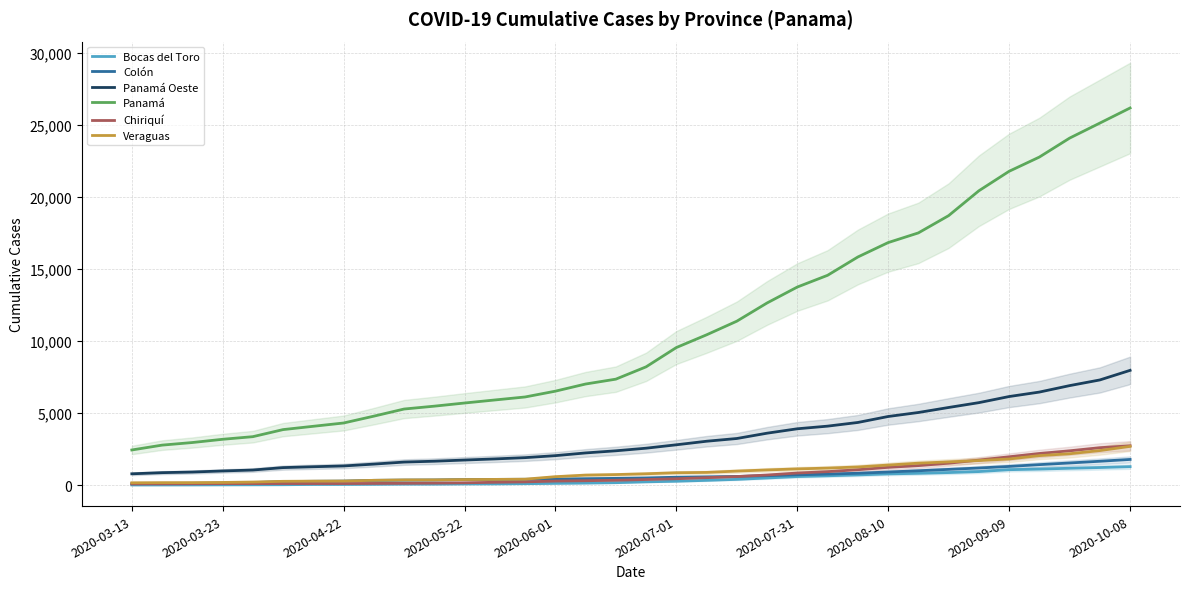

Is the value of Panamá Oeste at 2020-10-08 greater than the value of Panamá at 15?

No